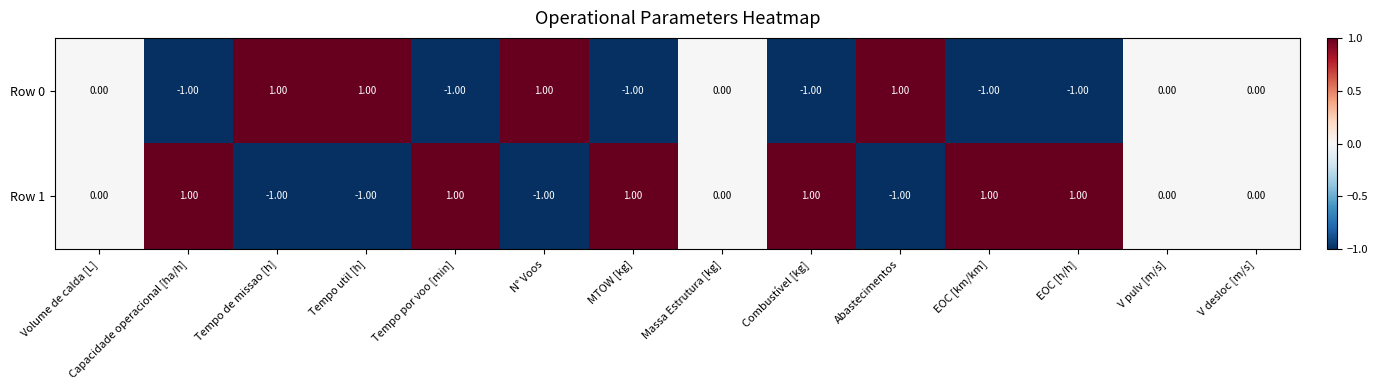

Which series has the largest total across all categories?

Row 1